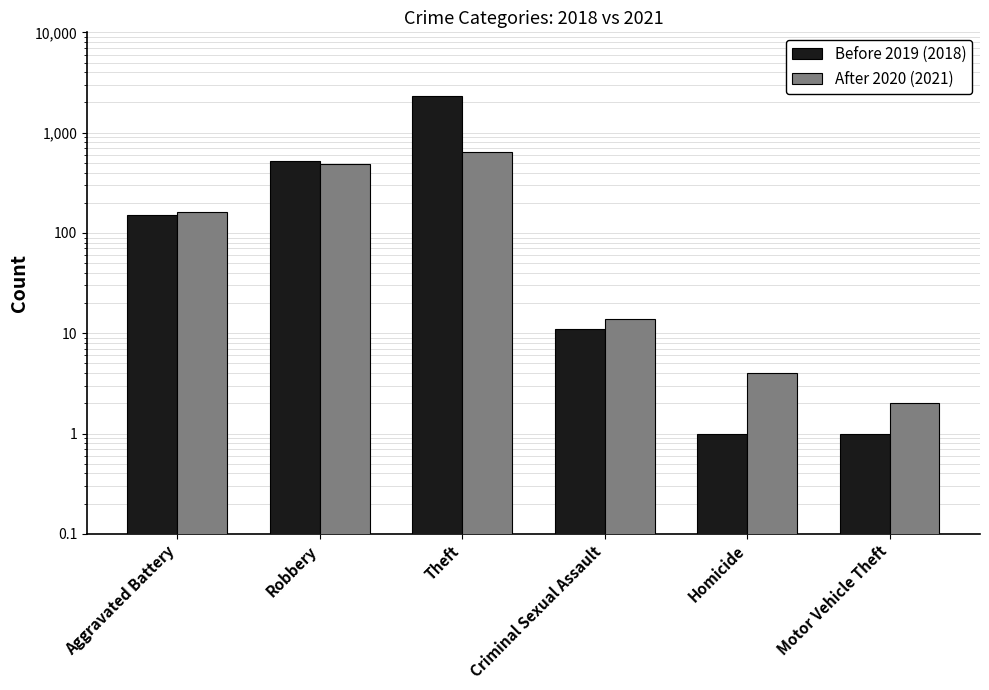

At how many categories does at least one series exceed 551?

1